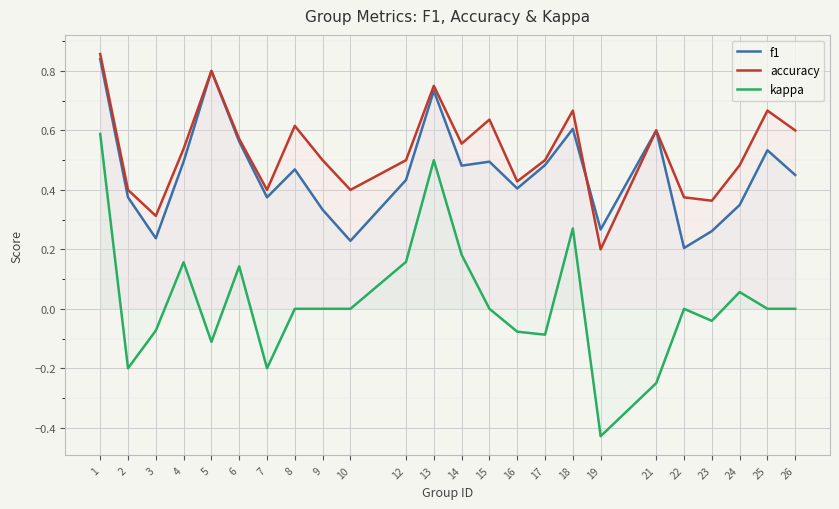

Which series has the largest range (max minus min)?

kappa